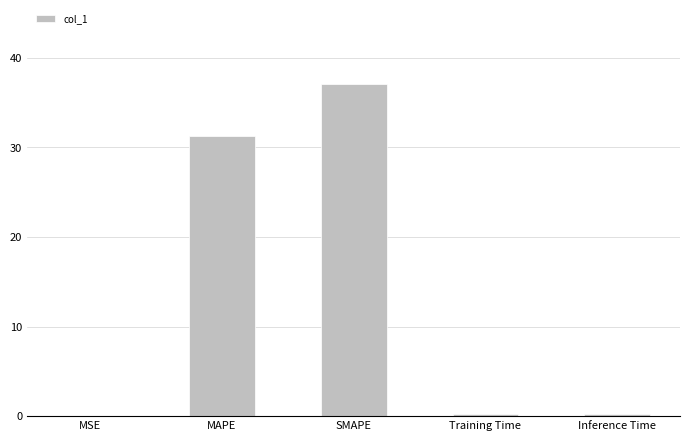

What is the sum of the values at SMAPE and MAPE?

68.4